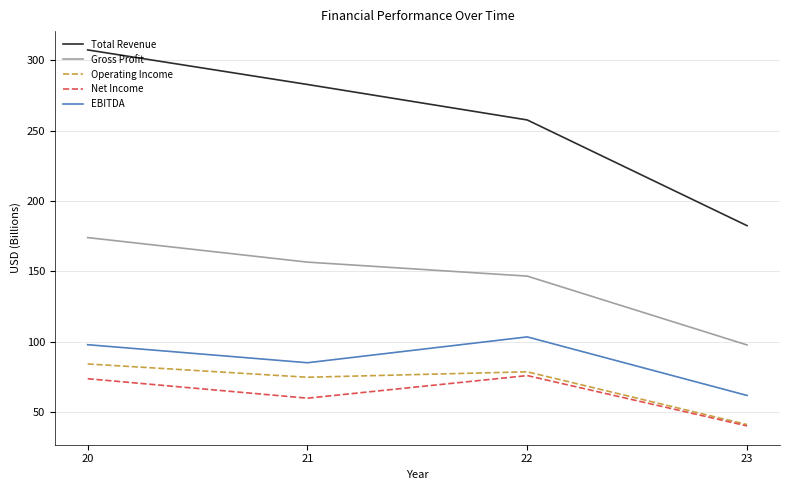

At how many categories does at least one series exceed 81?

4